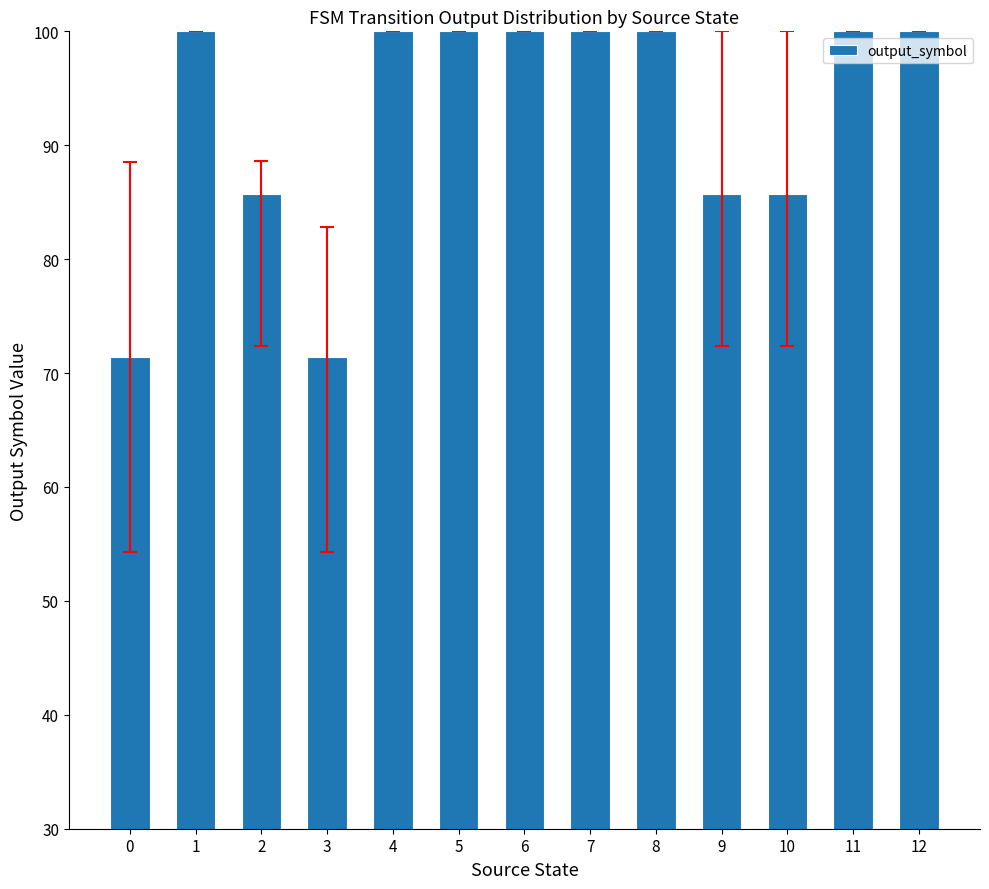

What is the value of the 2nd bar from the left?

100.0